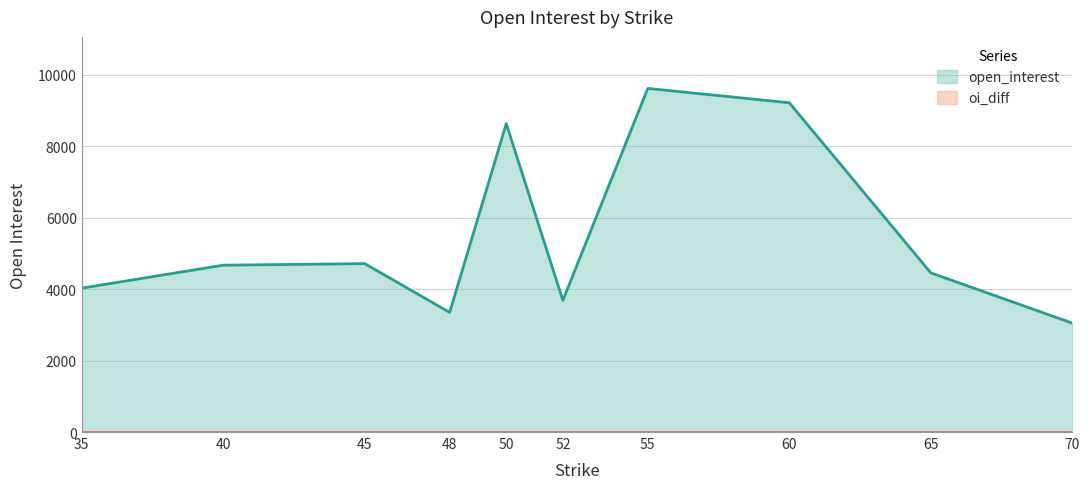

The chart shows a value of 2127 at 70. True or false?

False